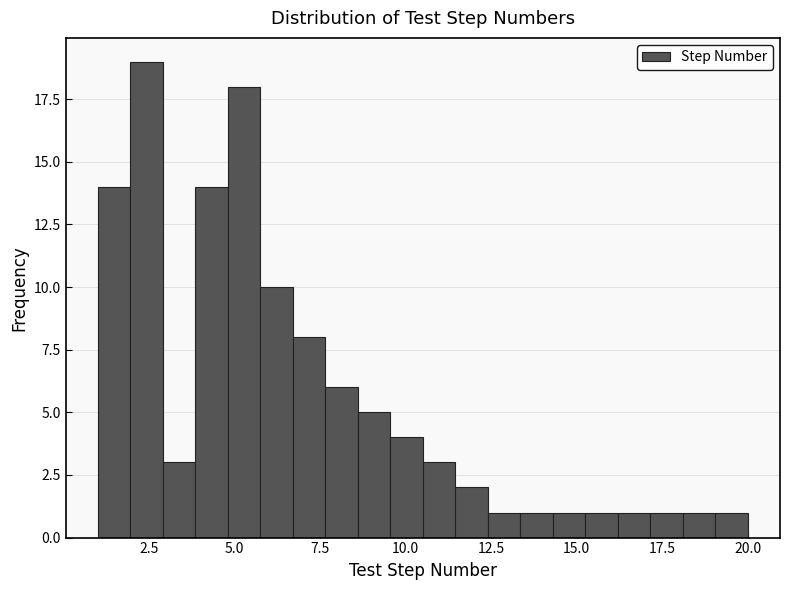

Read against the x-axis, roughly where is the centre of the tallest bar?

2.5